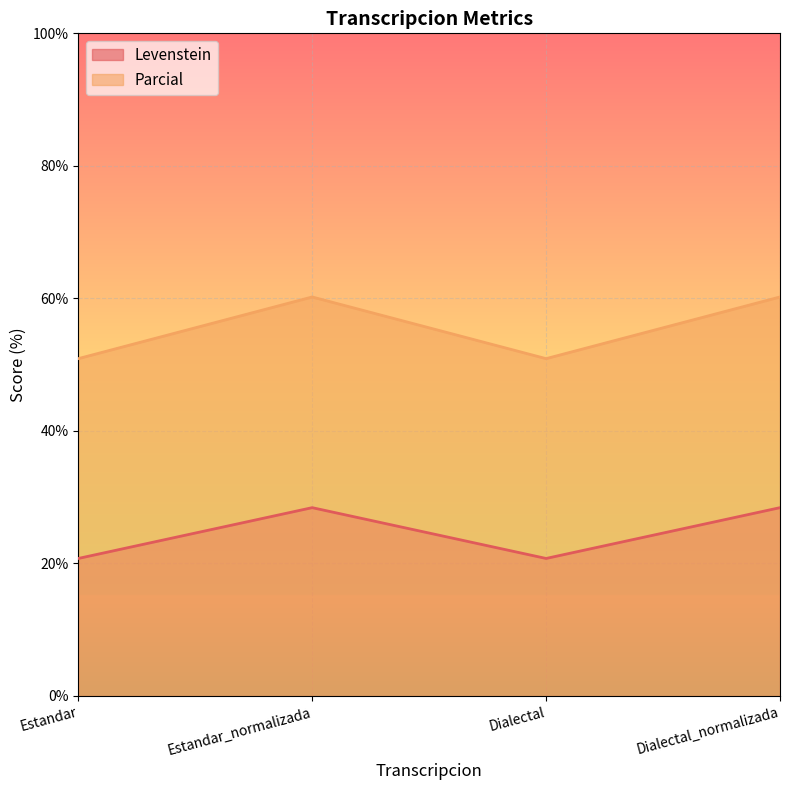

What is the highest value of the Levenstein series?

28.4